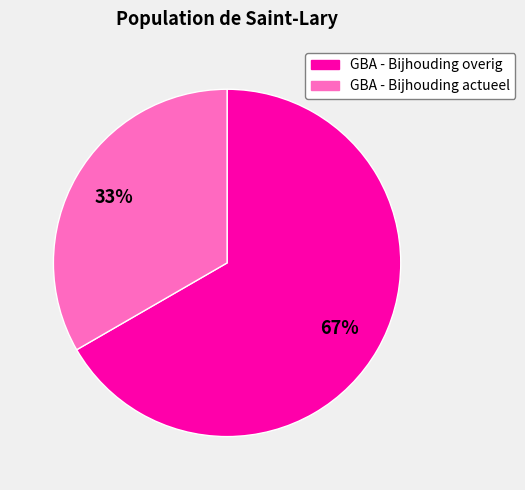

The GBA - Bijhouding actueel slice represents 24% of the pie. True or false?

False